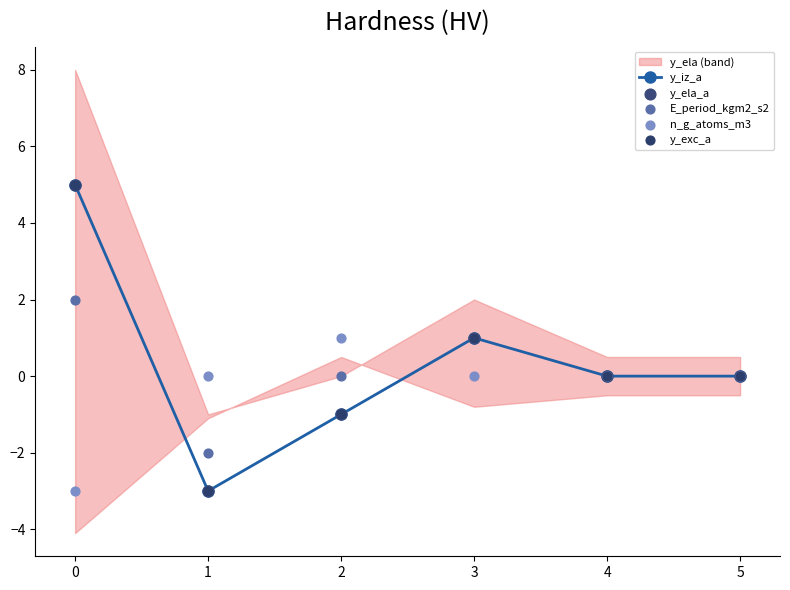

Which series has the largest total across all categories?

y_iz_a